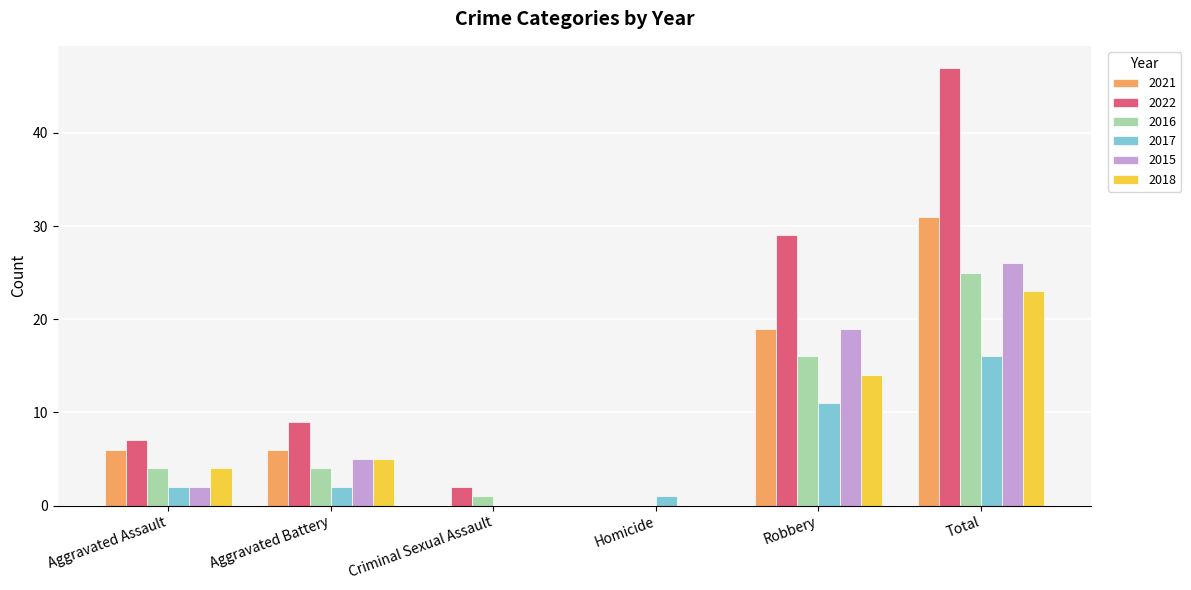

Reading right to left, extract all data points from this chart.

2021: Total=31	Robbery=19	Homicide=0	Criminal Sexual Assault=0	Aggravated Battery=6	Aggravated Assault=6
2022: Total=47	Robbery=29	Homicide=0	Criminal Sexual Assault=2	Aggravated Battery=9	Aggravated Assault=7
2016: Total=25	Robbery=16	Homicide=0	Criminal Sexual Assault=1	Aggravated Battery=4	Aggravated Assault=4
2017: Total=16	Robbery=11	Homicide=1	Criminal Sexual Assault=0	Aggravated Battery=2	Aggravated Assault=2
2015: Total=26	Robbery=19	Homicide=0	Criminal Sexual Assault=0	Aggravated Battery=5	Aggravated Assault=2
2018: Total=23	Robbery=14	Homicide=0	Criminal Sexual Assault=0	Aggravated Battery=5	Aggravated Assault=4